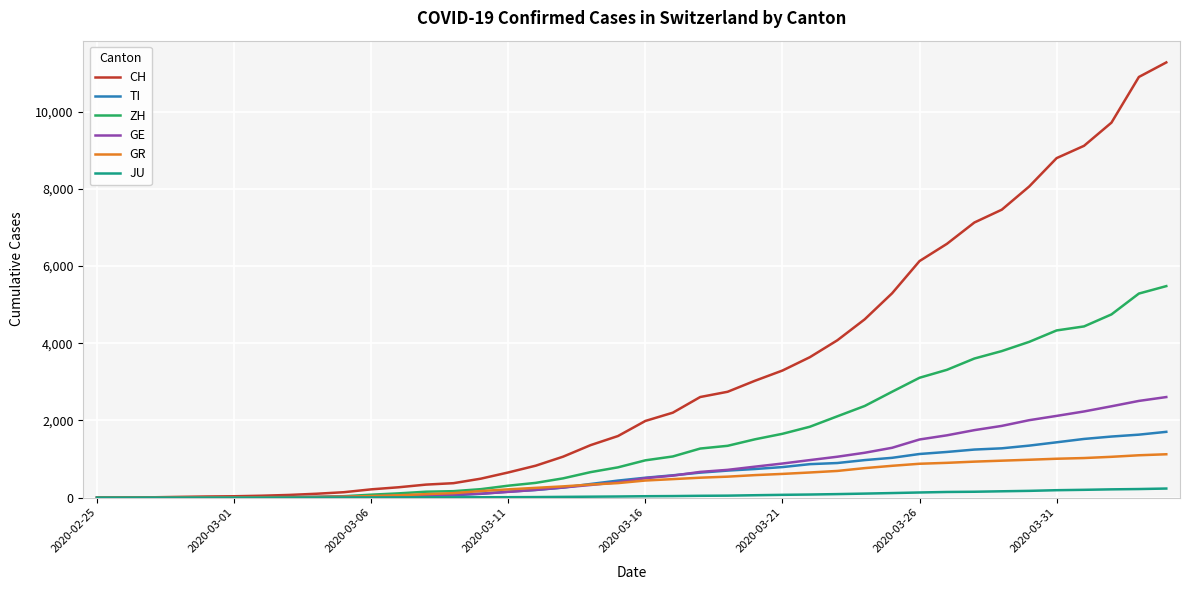

Rank the series by their maximum value, from highest to lowest.

CH, ZH, GE, TI, GR, JU